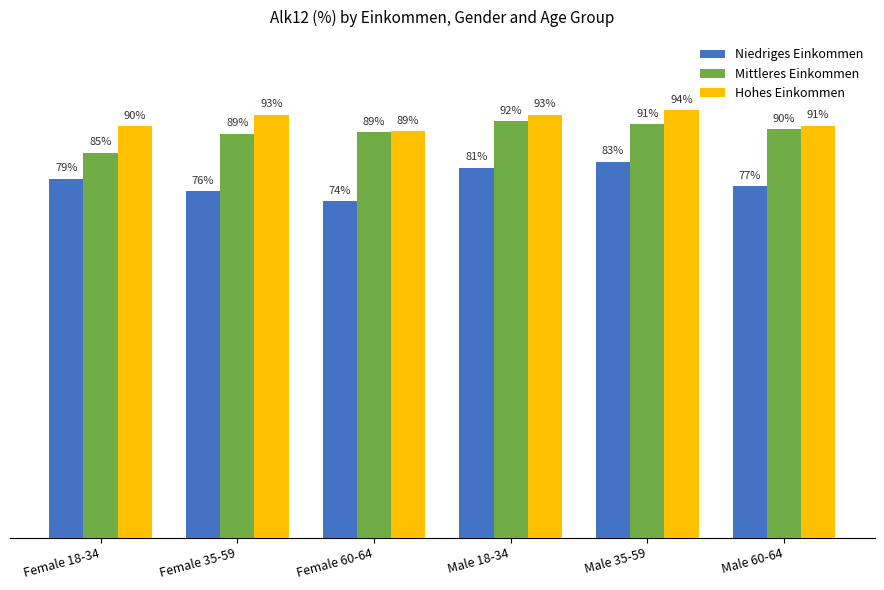

Is the value of Niedriges Einkommen at Male 18-34 greater than the value of Hohes Einkommen at Male 60-64?

No